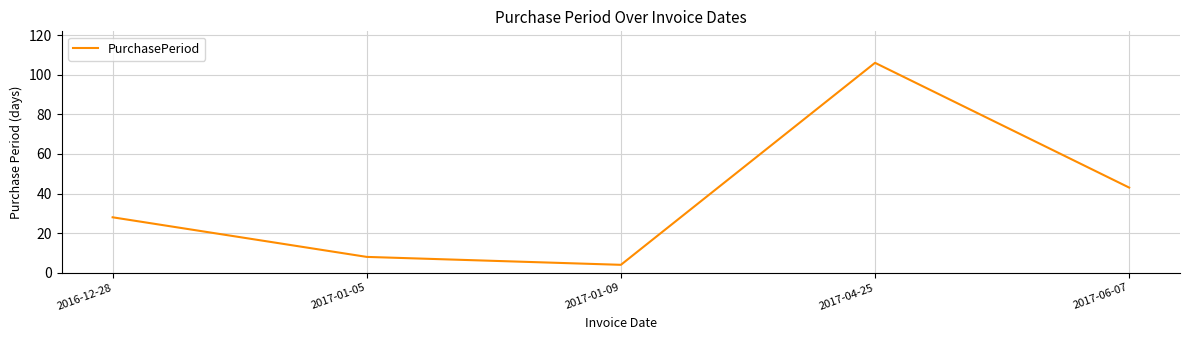

List the labels in order of value, largest first.

2017-04-25, 2017-06-07, 2016-12-28, 2017-01-05, 2017-01-09